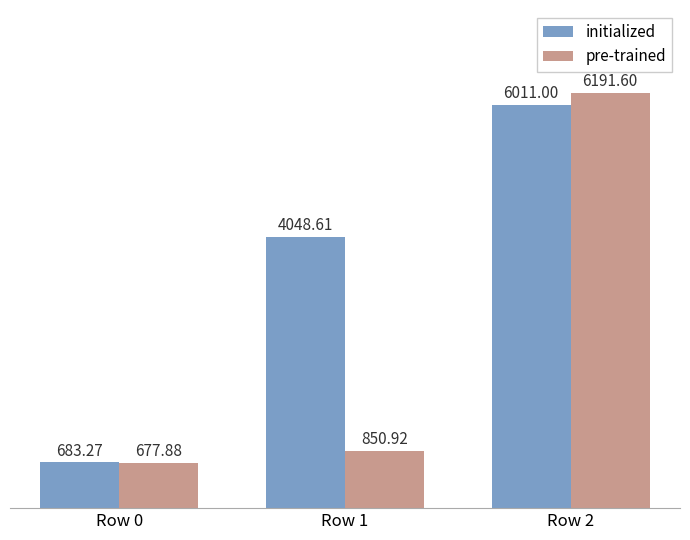

Are the bars horizontal?

No